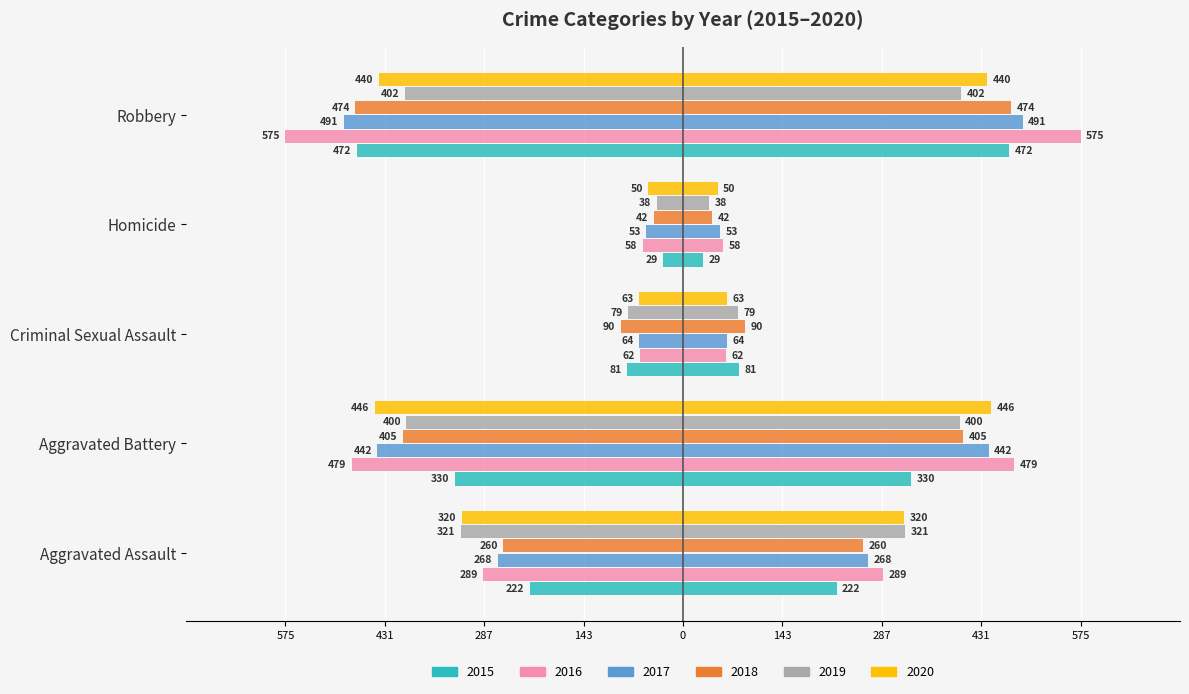

How many bars are there in total?

30